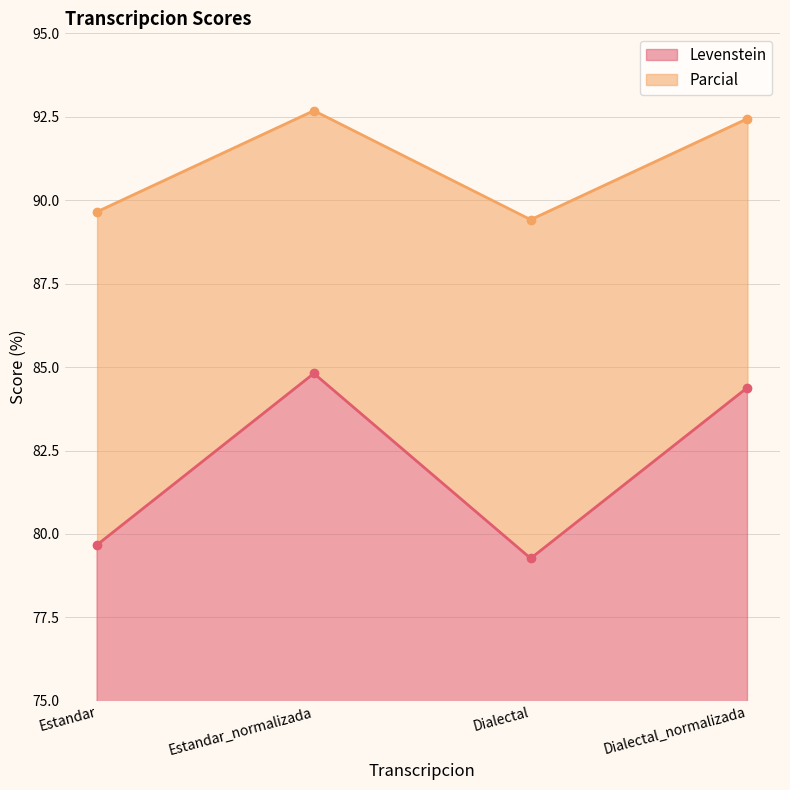

How many series are shown in this chart?

2